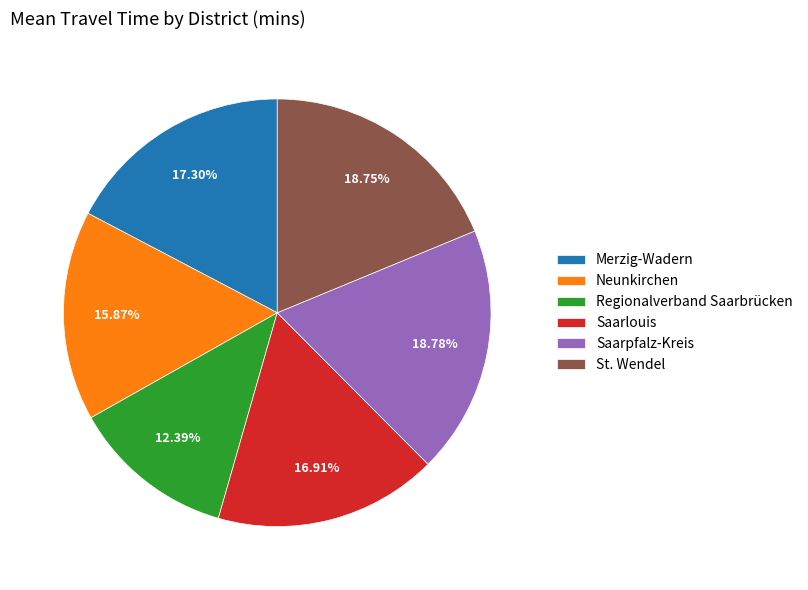

True or false: Merzig-Wadern accounts for 17% of the total.

True